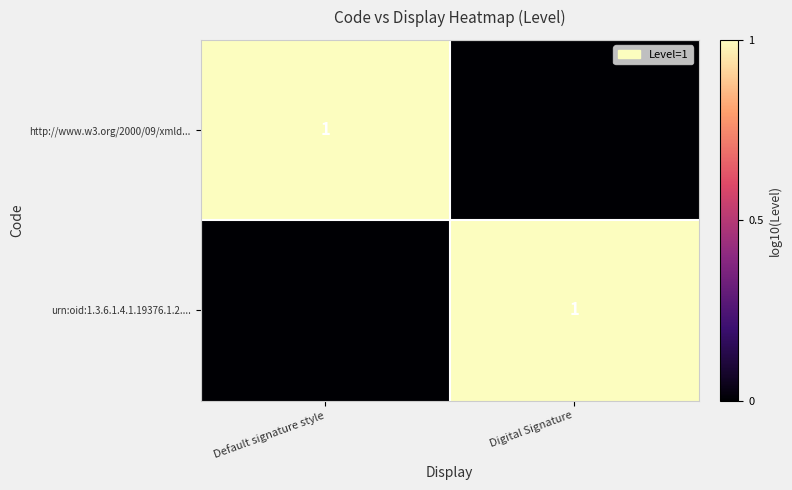

What is the spread (max minus min) of values at Digital Signature?

1